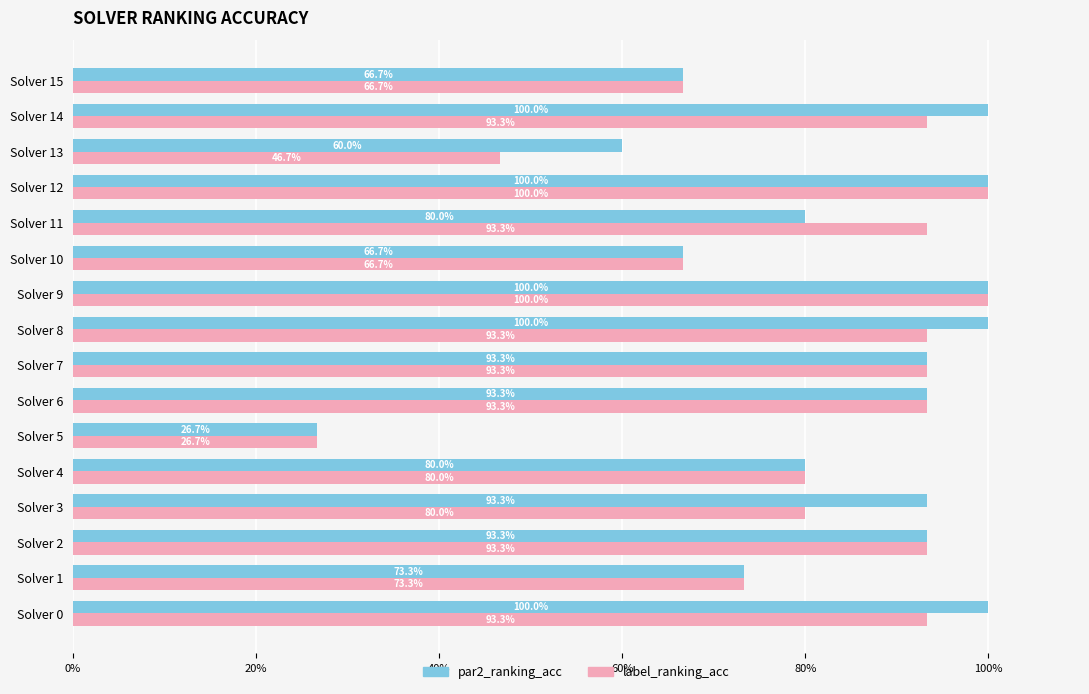

What is the greatest value displayed?

1.0